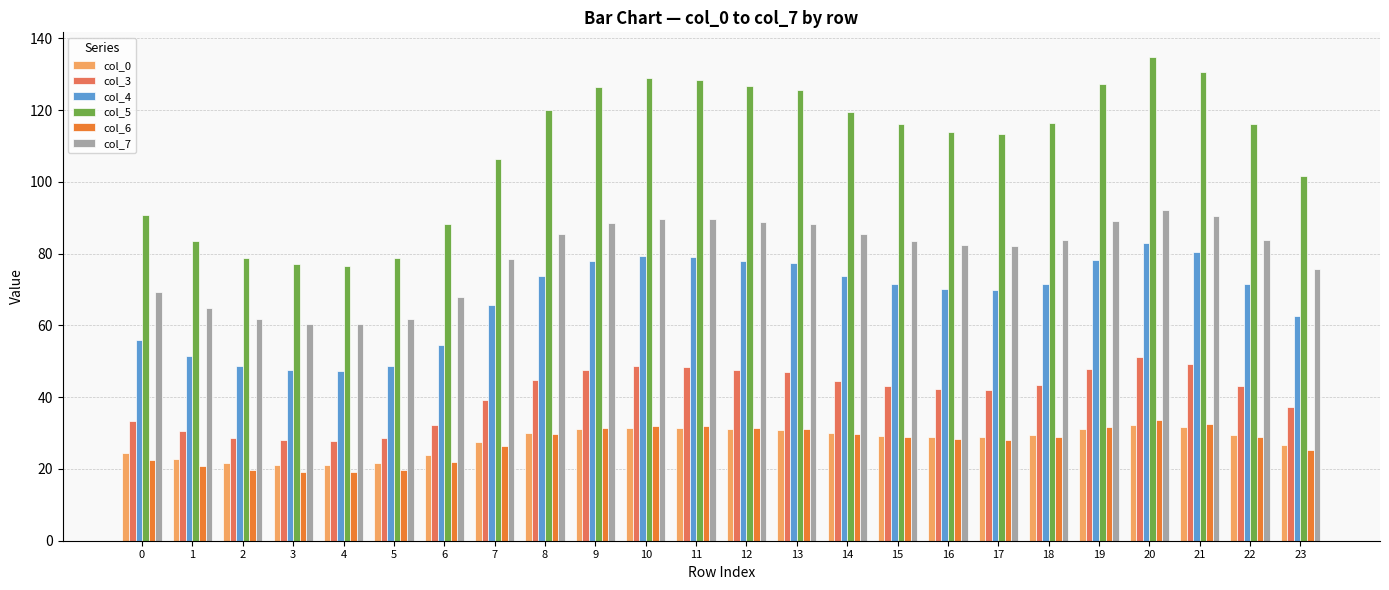

How many bars are there in each group?

6